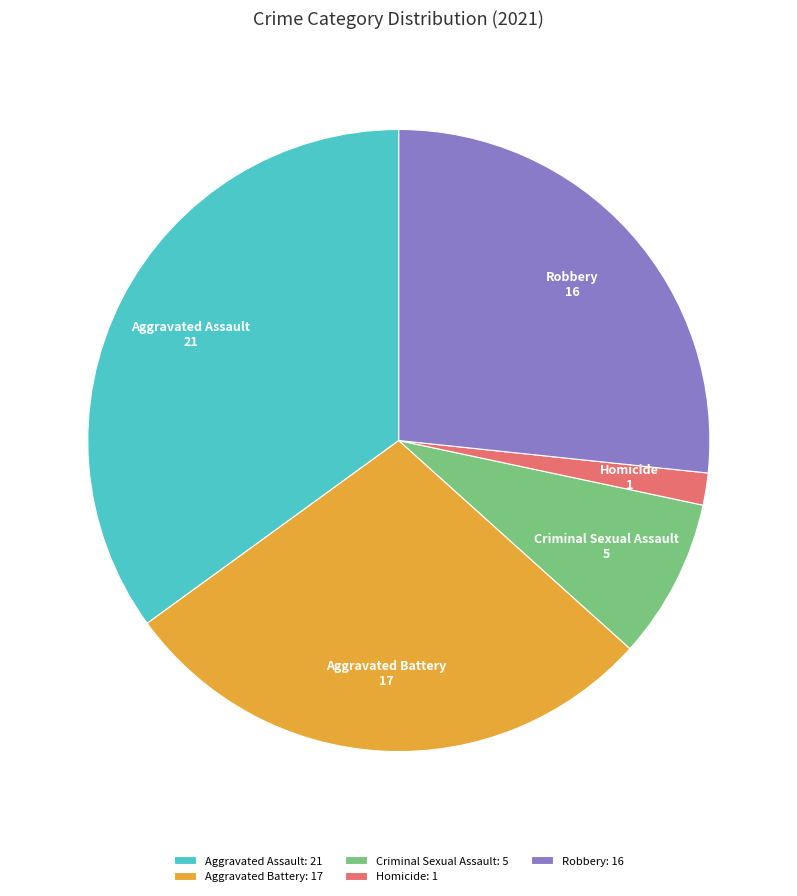

Does any single category account for the majority?

No